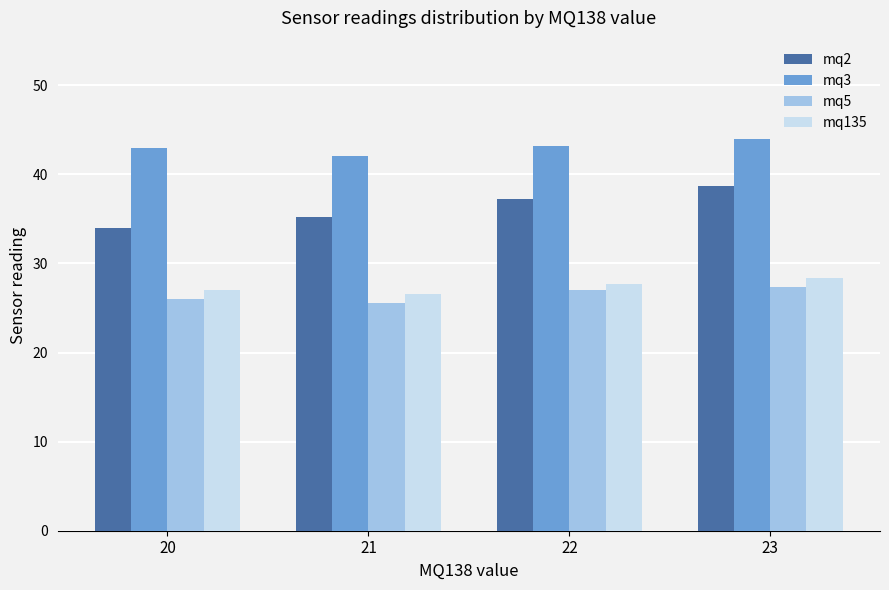

Is the value of mq2 at 23 greater than the value of mq3 at 23?

No